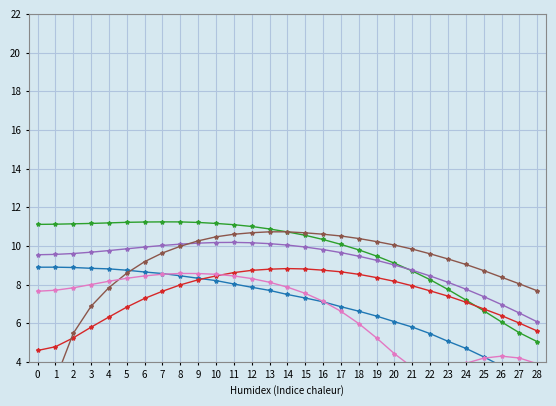

Rank the series by their maximum value, from lowest to highest.

col_9, col_3, col_2, col_4, col_7, col_6